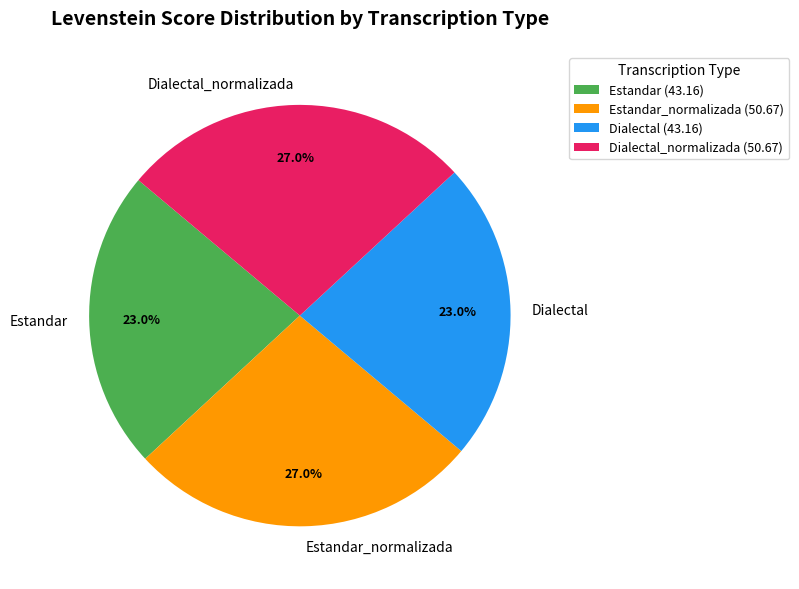

Is there a majority slice in this chart?

No